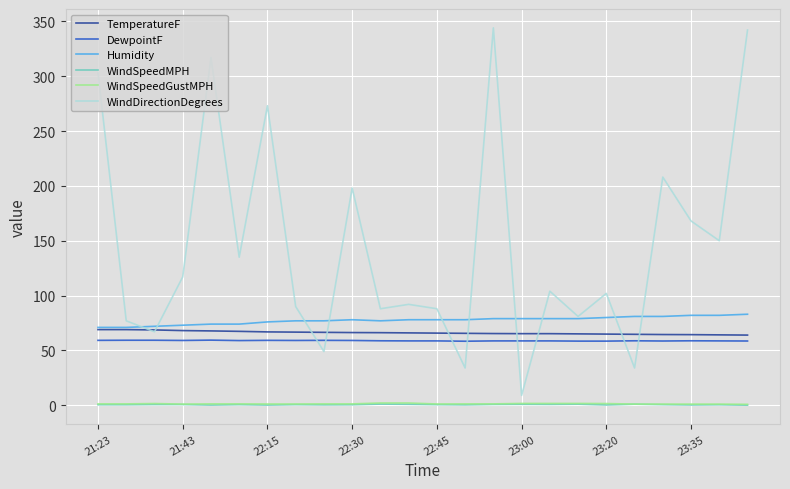

True or false: TemperatureF and WindSpeedGustMPH intersect in this chart.

False